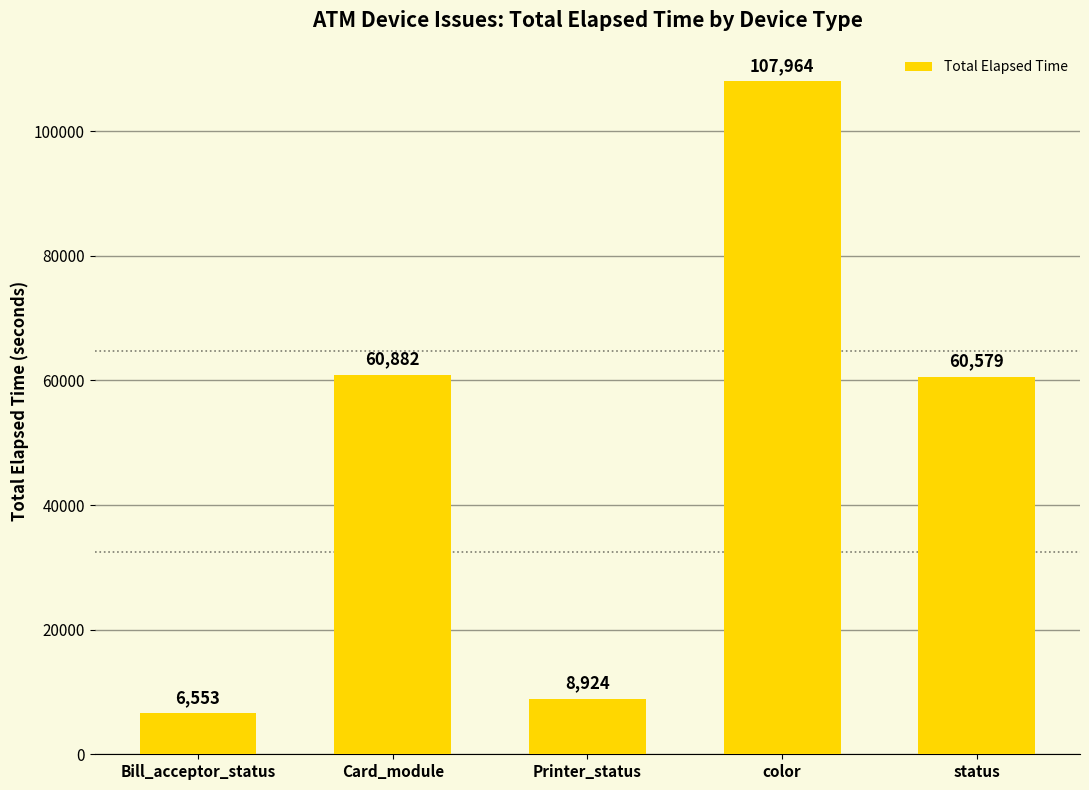

Does the chart contain stacked bars?

No